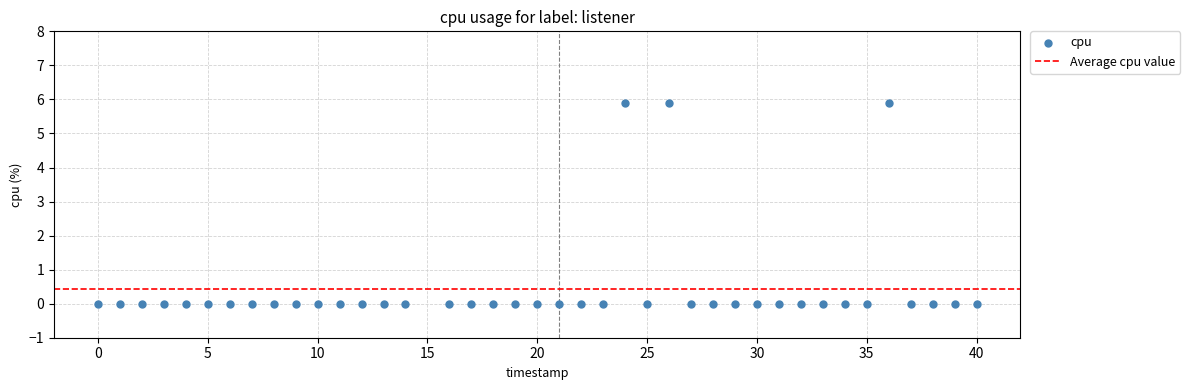

What is the range of Y values (max minus min)?

5.9